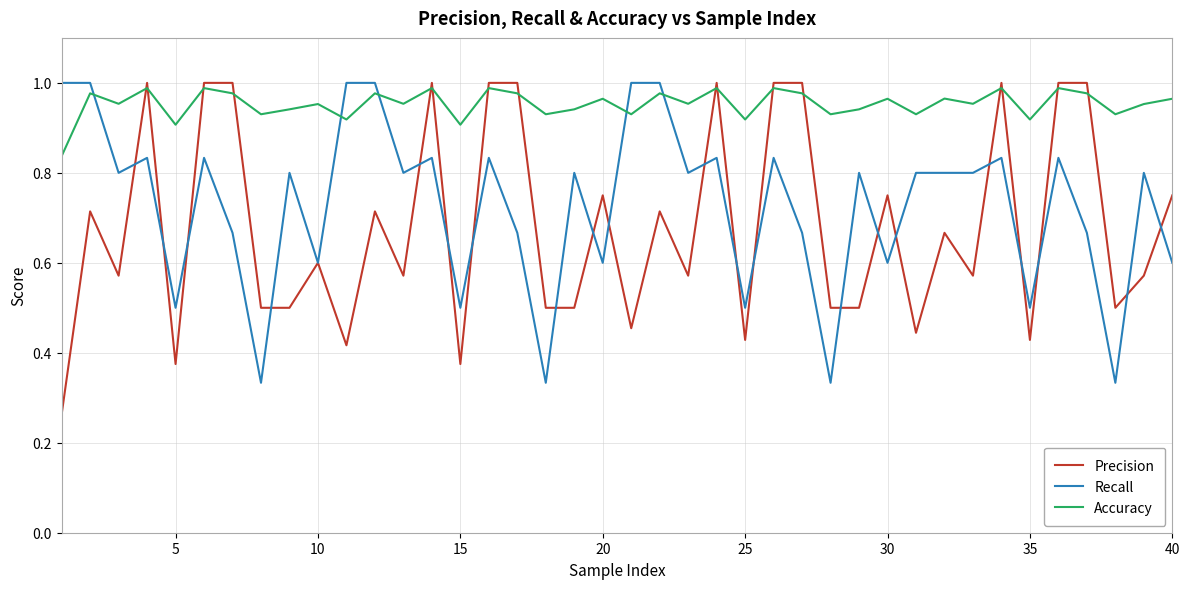

List the series in order of their overall mean, highest first.

Accuracy, Recall, Precision